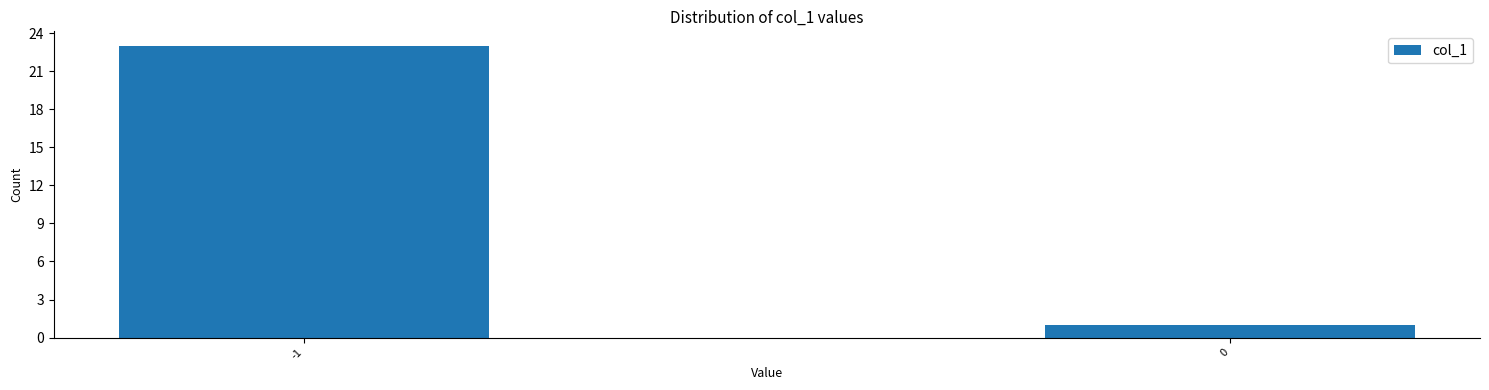

Reading left to right, transcribe all the data shown in this chart.

-1=23	0=1